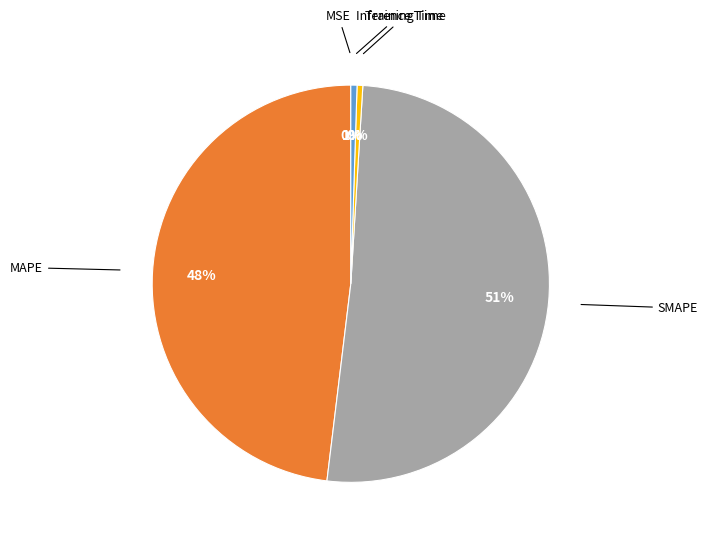

Is there any slice that represents more than half of the pie?

Yes